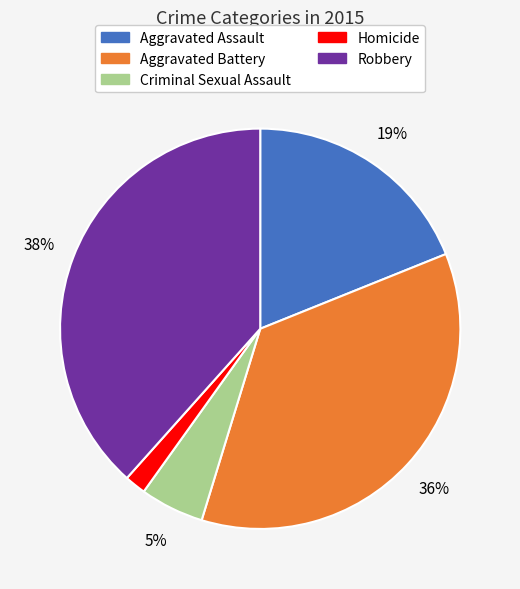

How many segments does this pie chart have?

5